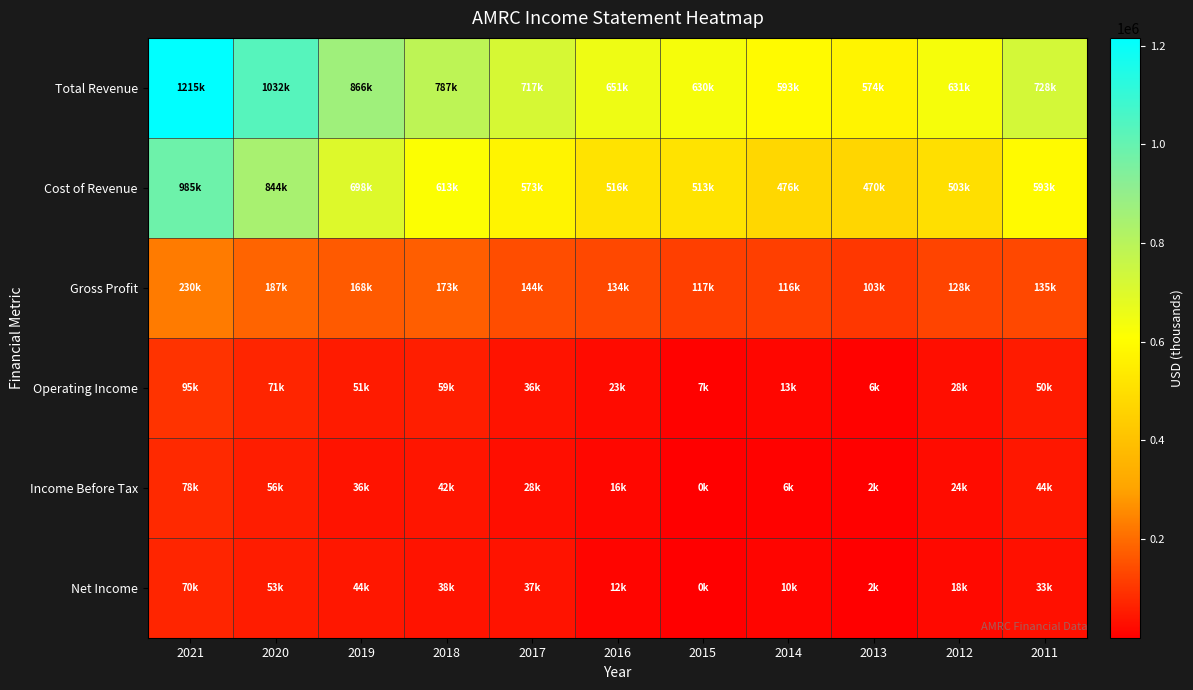

Reading left to right, what are all the values shown in this chart?

Total Revenue: 2021=1215700	2020=1032300	2019=866900	2018=787100	2017=717200	2016=651200	2015=630800	2014=593200	2013=574200	2012=631200	2011=728200
Cost of Revenue: 2021=985300	2020=844700	2019=698800	2018=613500	2017=573000	2016=516900	2015=513800	2014=476300	2013=470800	2012=503000	2011=593200
Gross Profit: 2021=230400	2020=187500	2019=168100	2018=173600	2017=144200	2016=134300	2015=117100	2014=116900	2013=103300	2012=128100	2011=135000
Operating Income: 2021=95400	2020=71500	2019=51600	2018=59100	2017=36600	2016=23800	2015=7100	2014=13200	2013=6600	2012=28700	2011=50700
Income Before Tax: 2021=78100	2020=56400	2019=36600	2018=42400	2017=28700	2016=16400	2015=300	2014=6300	2013=2800	2012=24600	2011=44200
Net Income: 2021=70300	2020=53900	2019=44400	2018=38000	2017=37500	2016=12000	2015=800	2014=10400	2013=2400	2012=18400	2011=33400